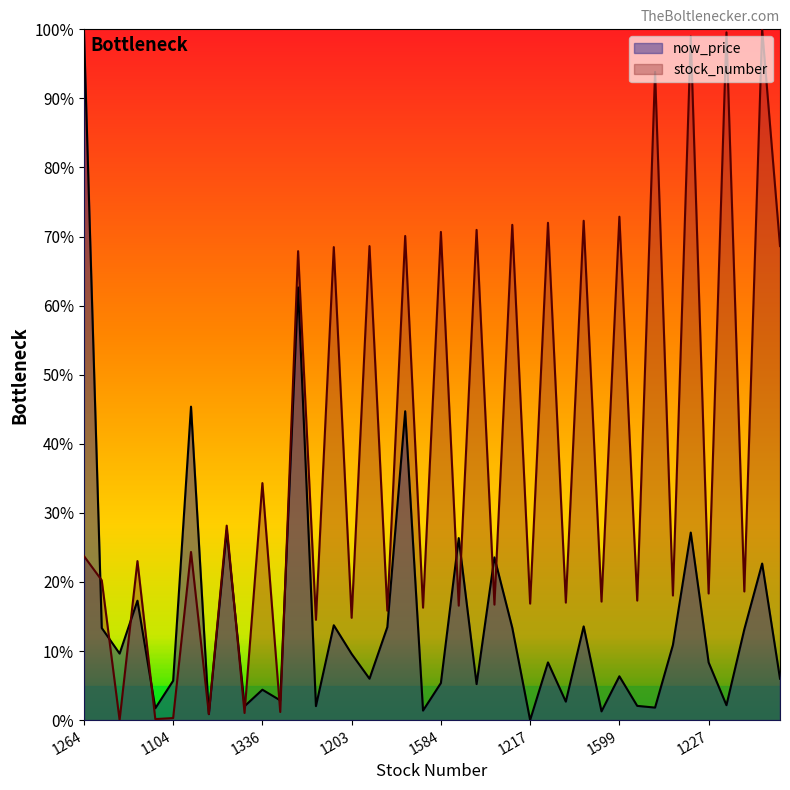

What is the difference between the second highest and second lowest values in the now_price series?

0.6